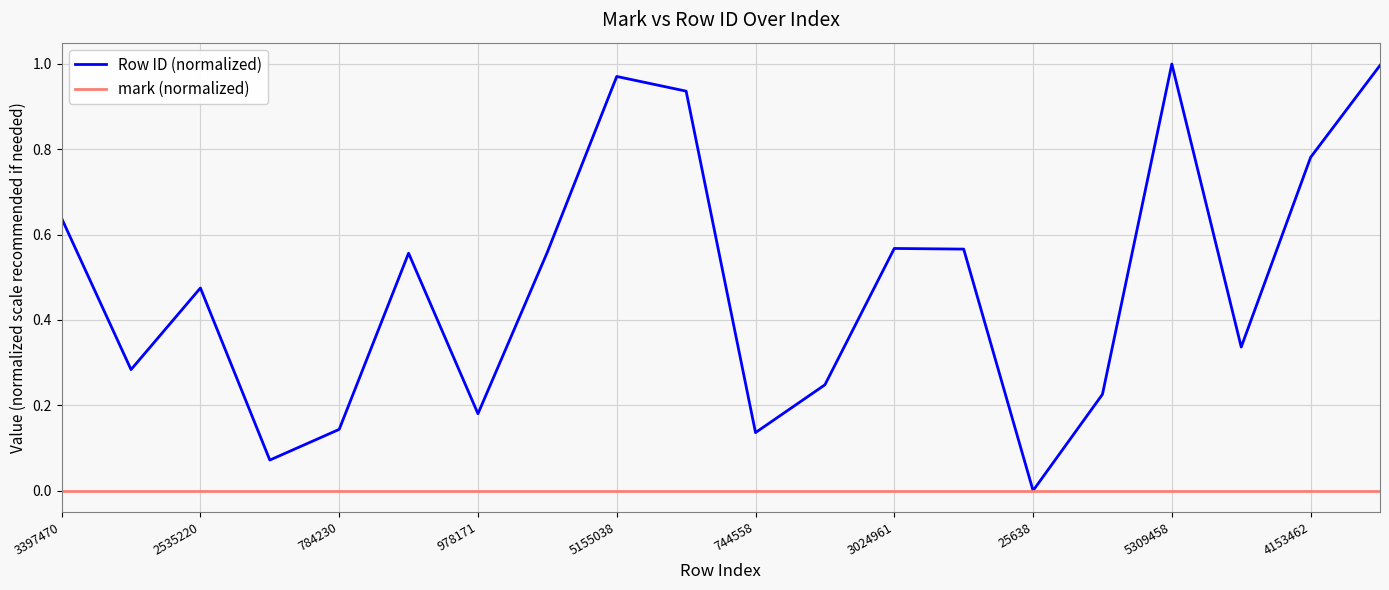

List the series in order of their overall mean, lowest first.

mark (normalized), Row ID (normalized)